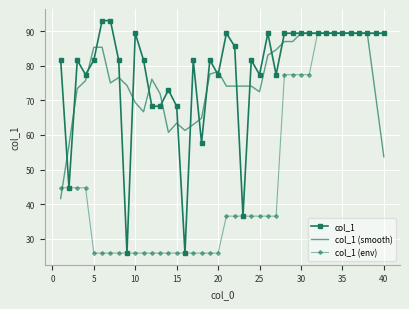

Which series has the largest range (max minus min)?

col_1